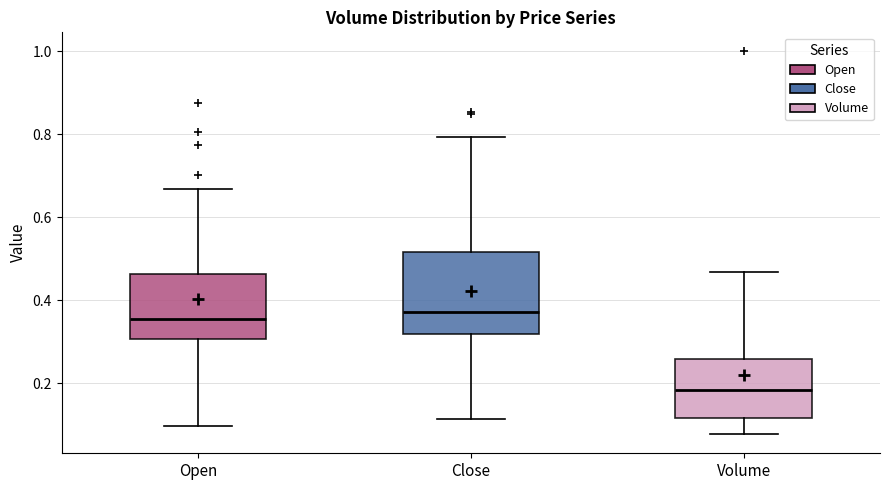

Which box is the tallest, from its lower edge to its upper edge?

Close